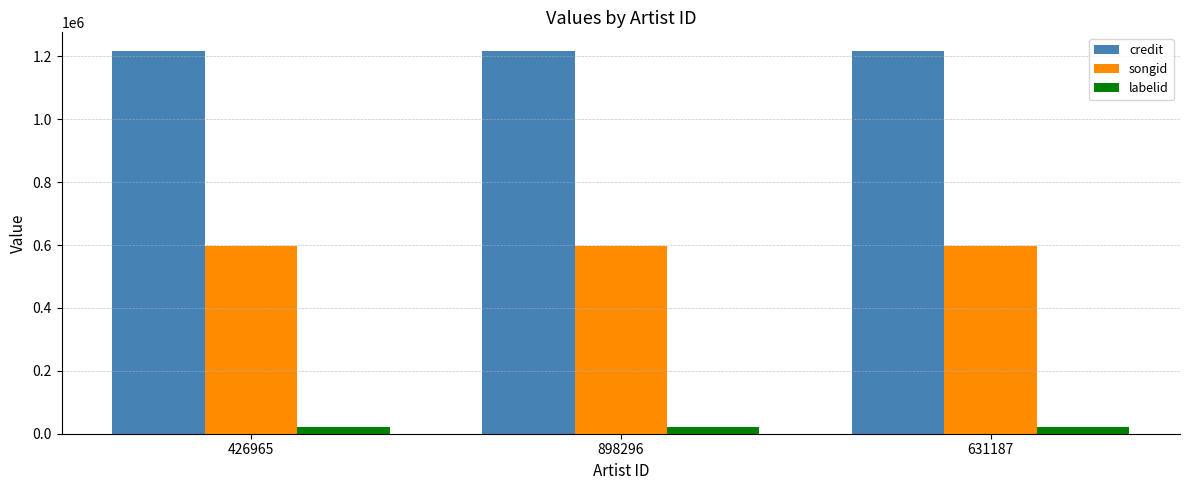

What is the label of the 1st bar from the left?

426965